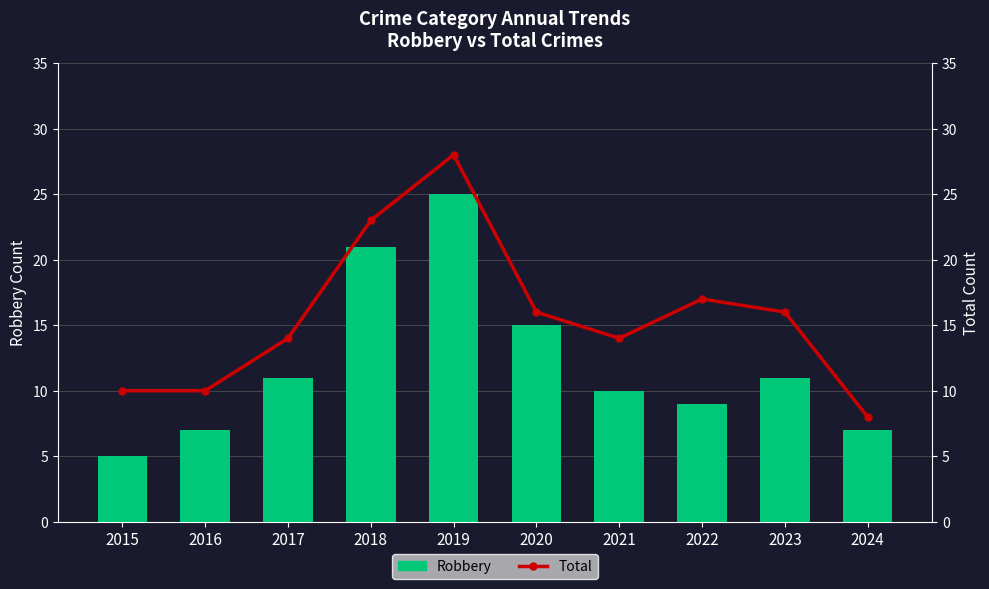

True or false: Total has a value of 17 at 2016.

False